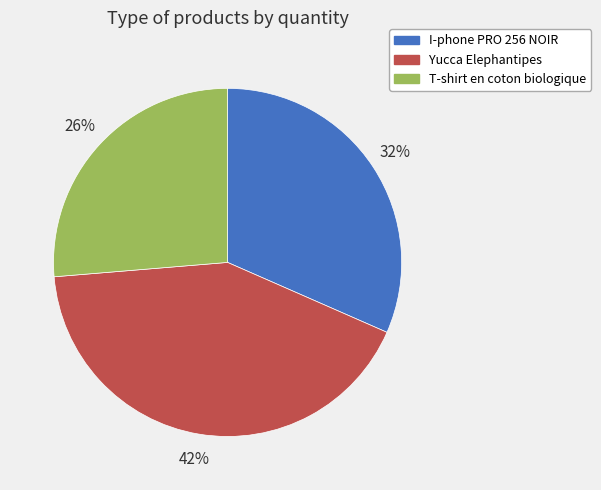

Between I-phone PRO 256 NOIR and T-shirt en coton biologique, which is larger?

I-phone PRO 256 NOIR